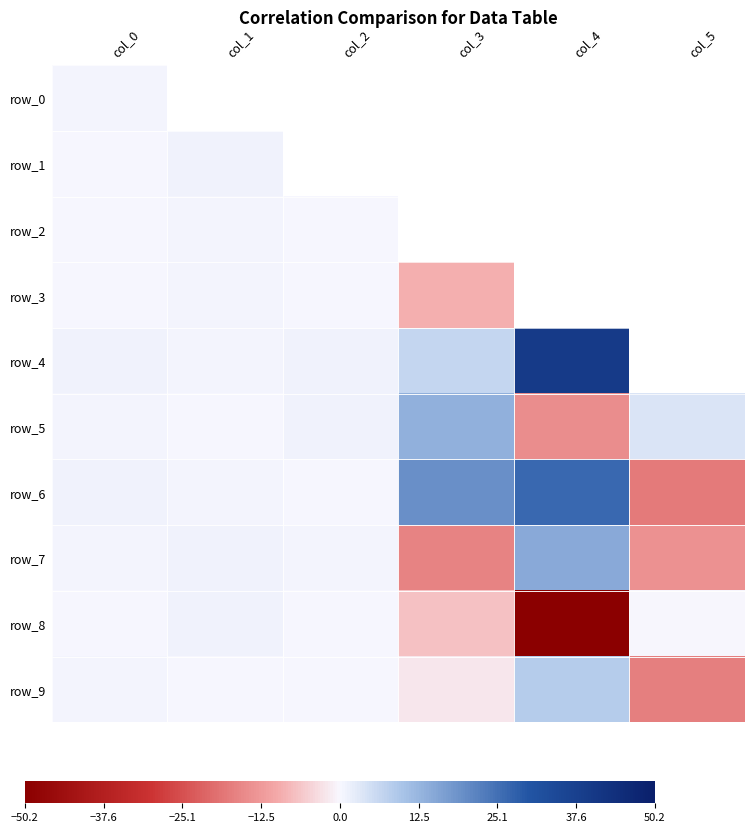

What is the sum of the row_5 values at col_5 and col_0?

4.2